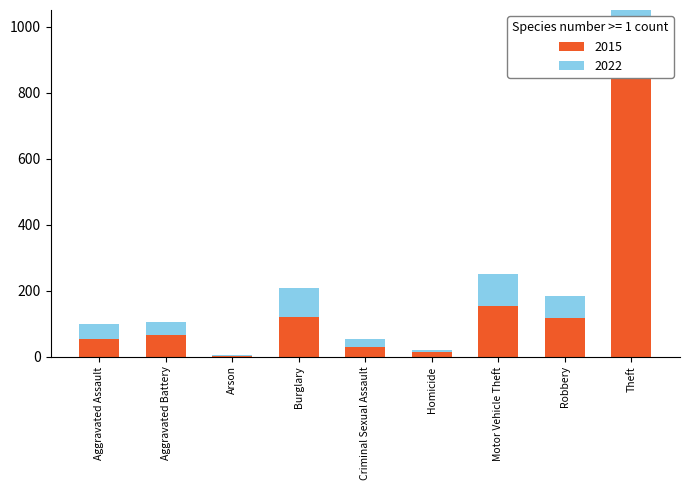

Which series has the largest total across all categories?

2015